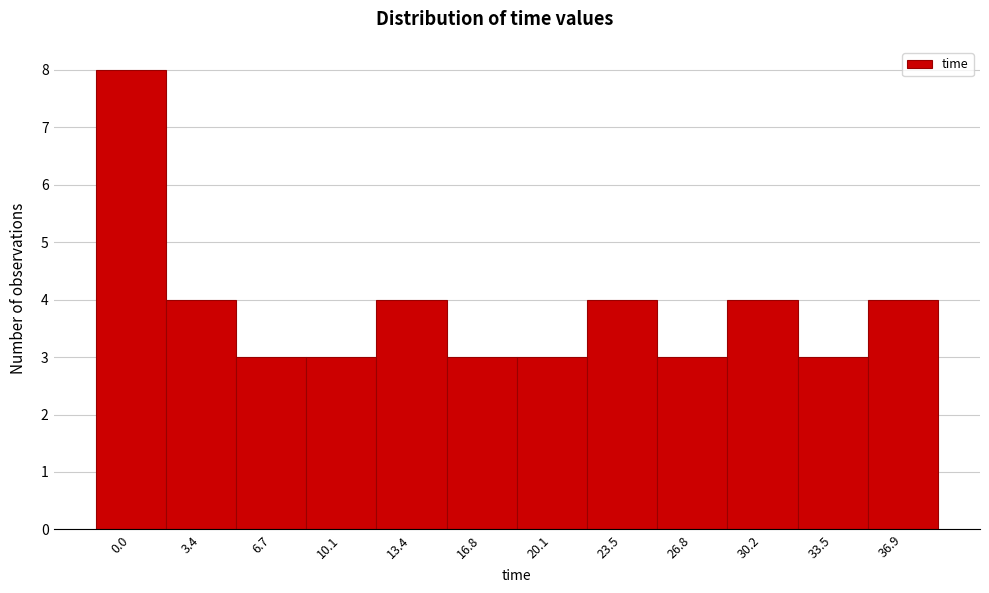

Reading left to right, extract all data points from this chart.

8	4	3	3	4	3	3	4	3	4	3	4